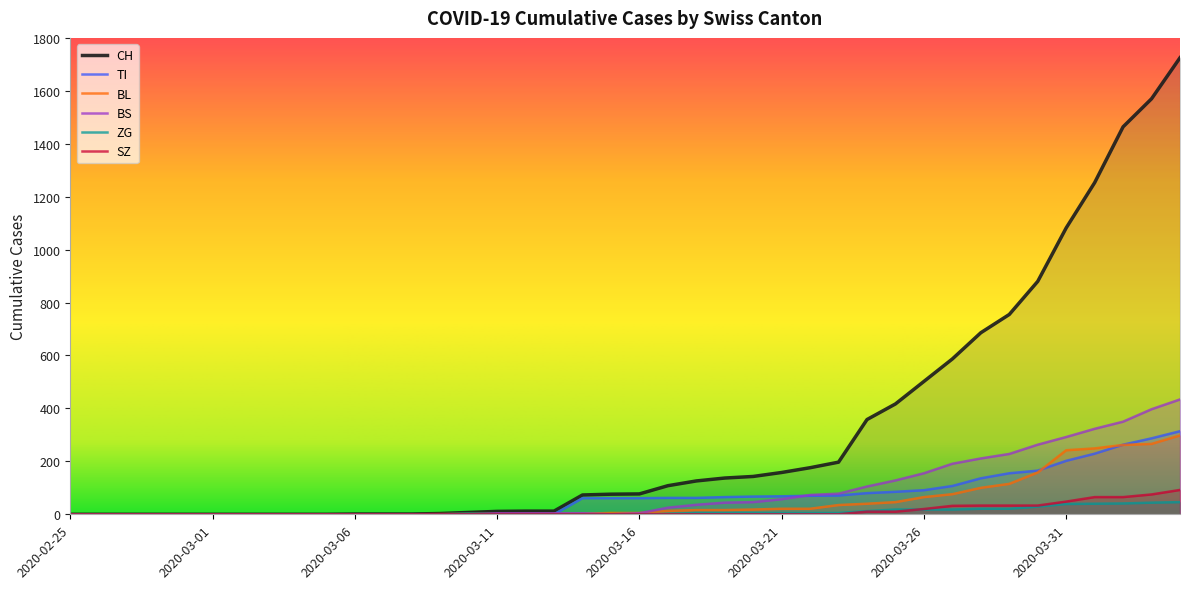

What is the total value across all series at 2020-03-14?

140